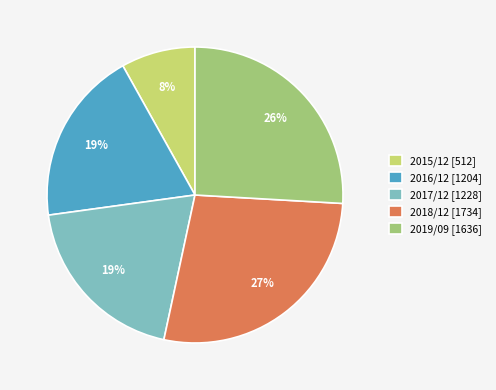

Count the number of slices in the pie.

5